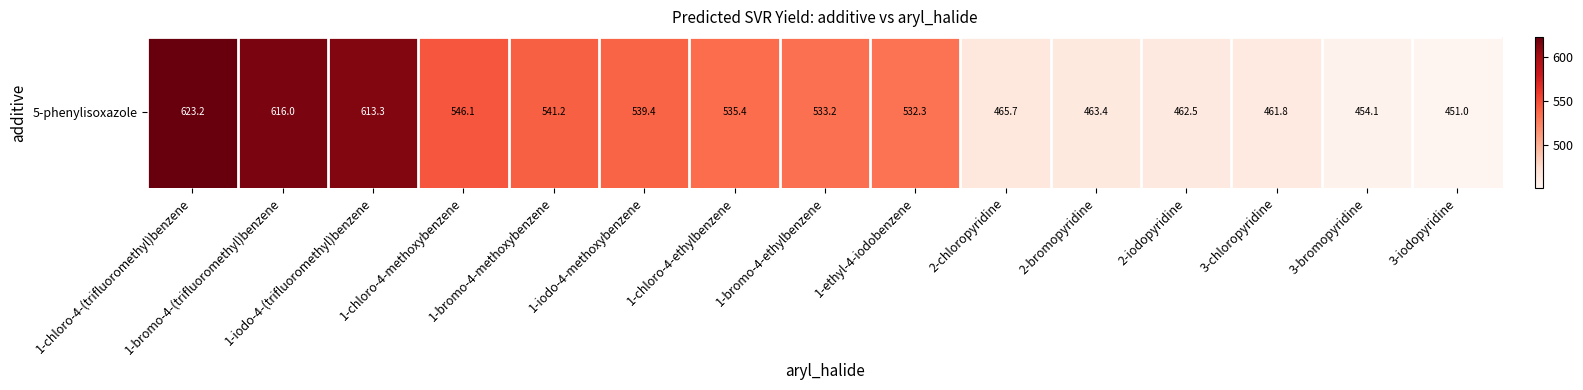

What is the change in value from 1-iodo-4-(trifluoromethyl)benzene to 3-bromopyridine?

-159.2